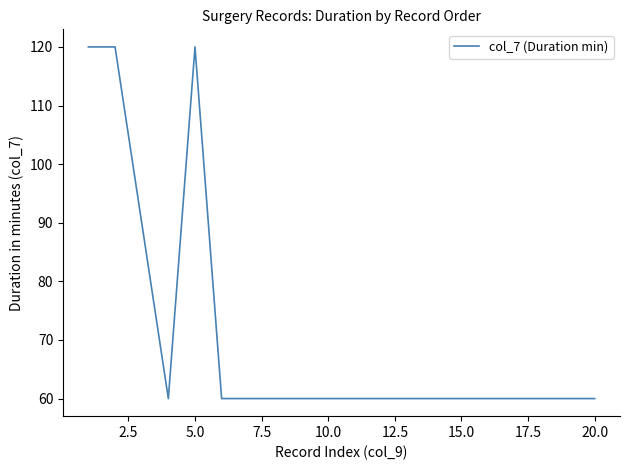

What is the greatest value displayed?

120